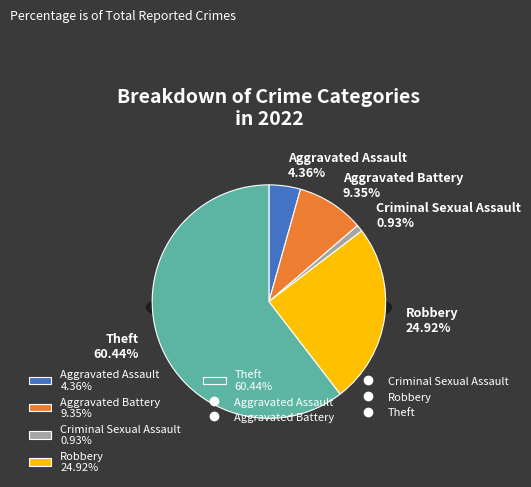

To the nearest percent, what portion does Criminal Sexual Assault represent?

1%